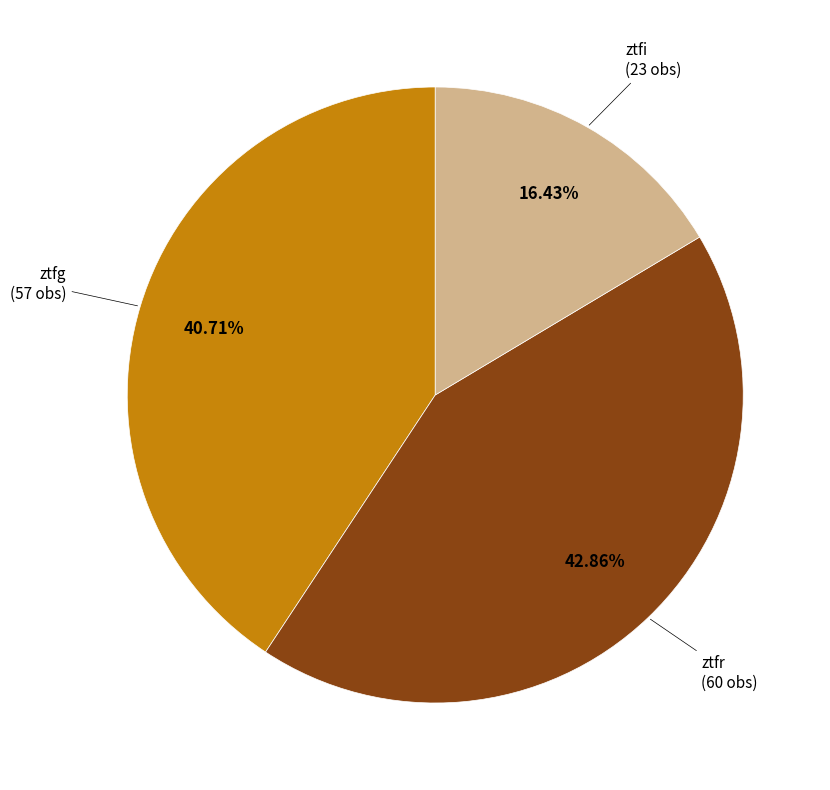

Is there any slice that represents more than half of the pie?

No